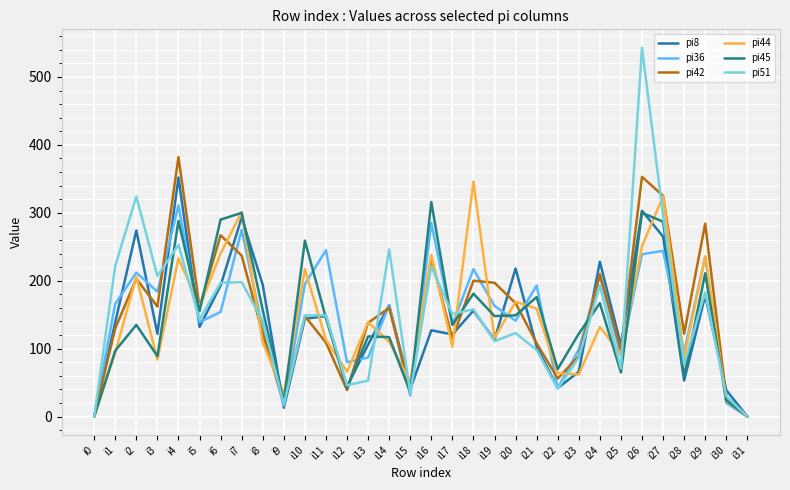

What is the difference between the second highest and minimum values in the pi45 series?

300